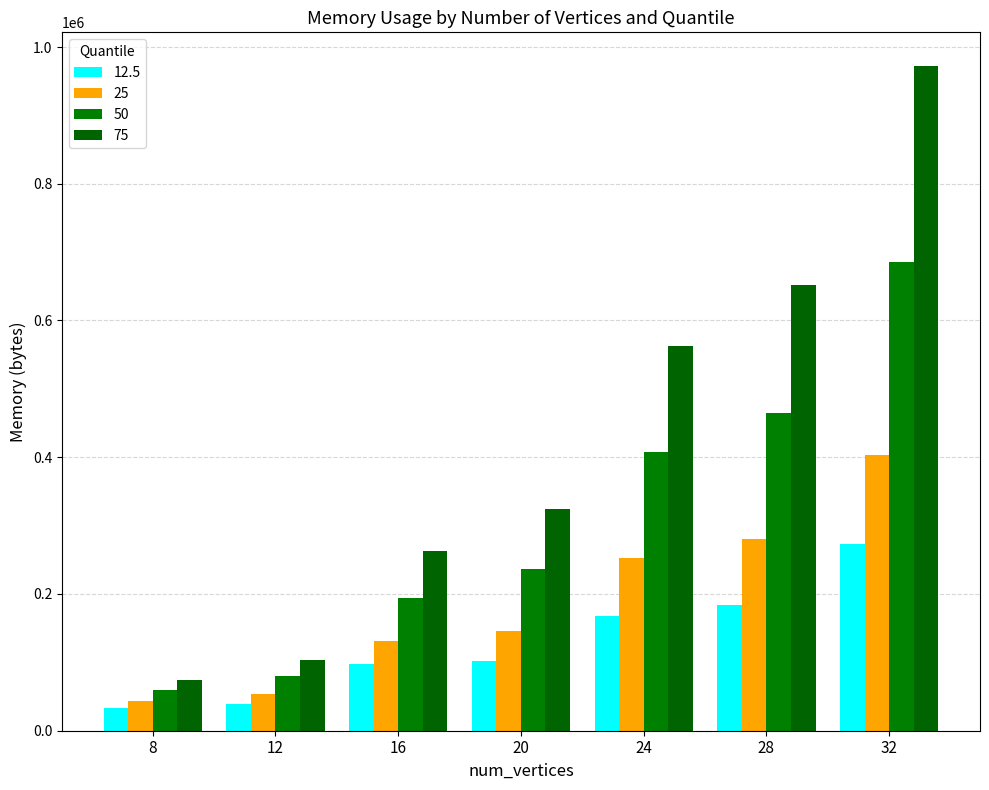

The value of 25 at 28 is 280781. True or false?

True